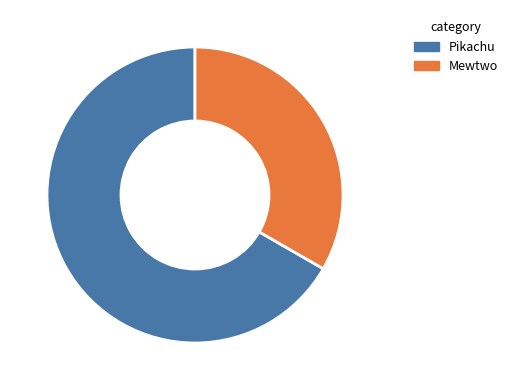

How many slices are in this pie chart?

2